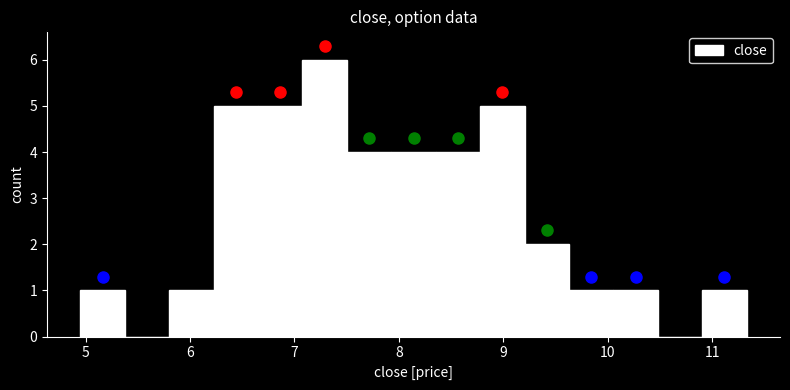

Which range on the x-axis has the tallest bar?

7.1 to 7.5